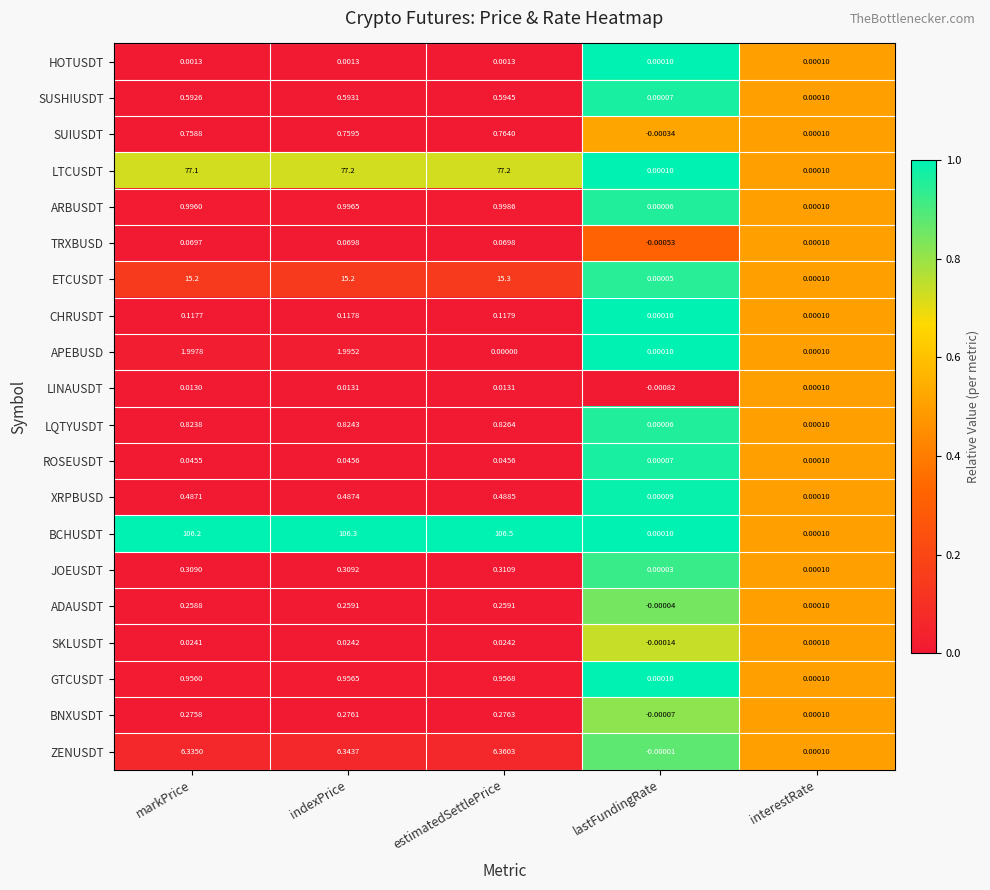

At which label does LINAUSDT first exceed 0?

markPrice